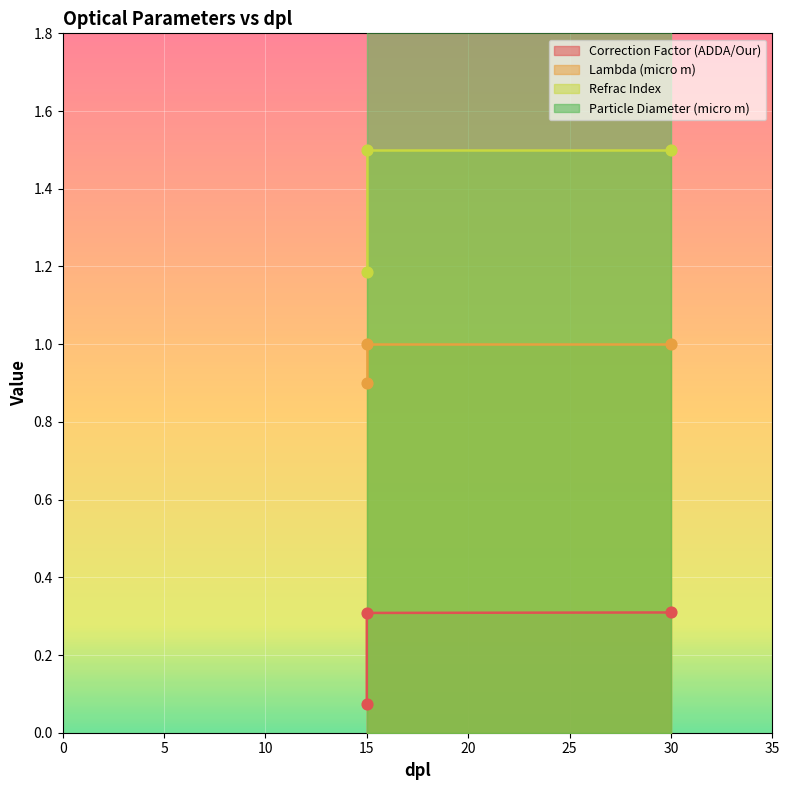

Which series reaches the maximum Y coordinate?

Refrac Index